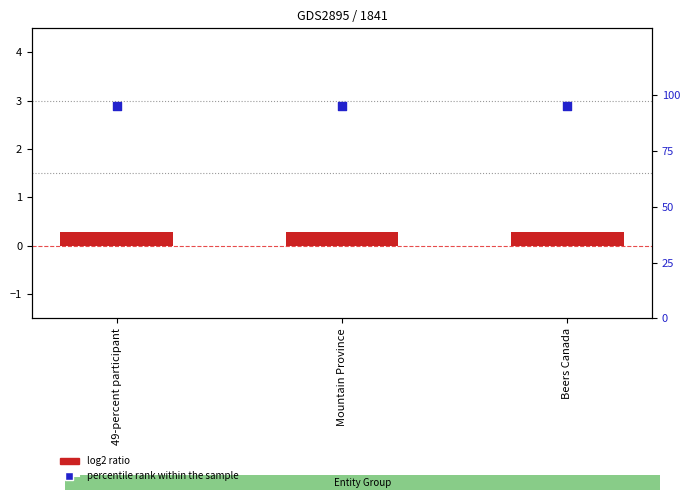

What is the total value across all series at Mountain Province?

95.3